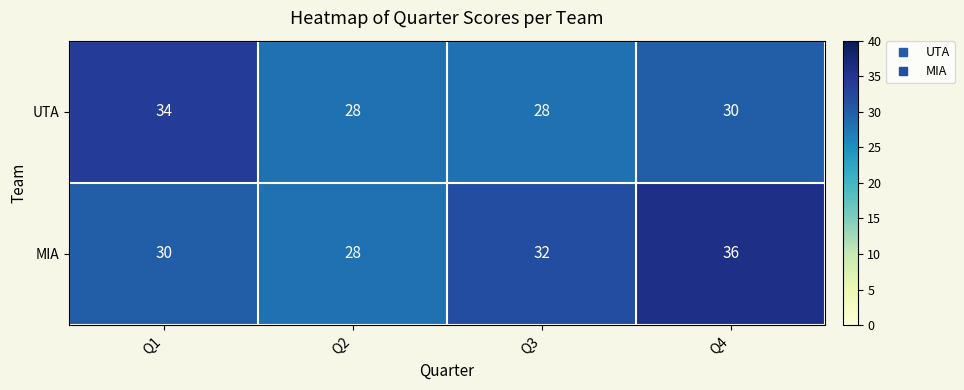

At which category is the sum across all series the highest?

Q4